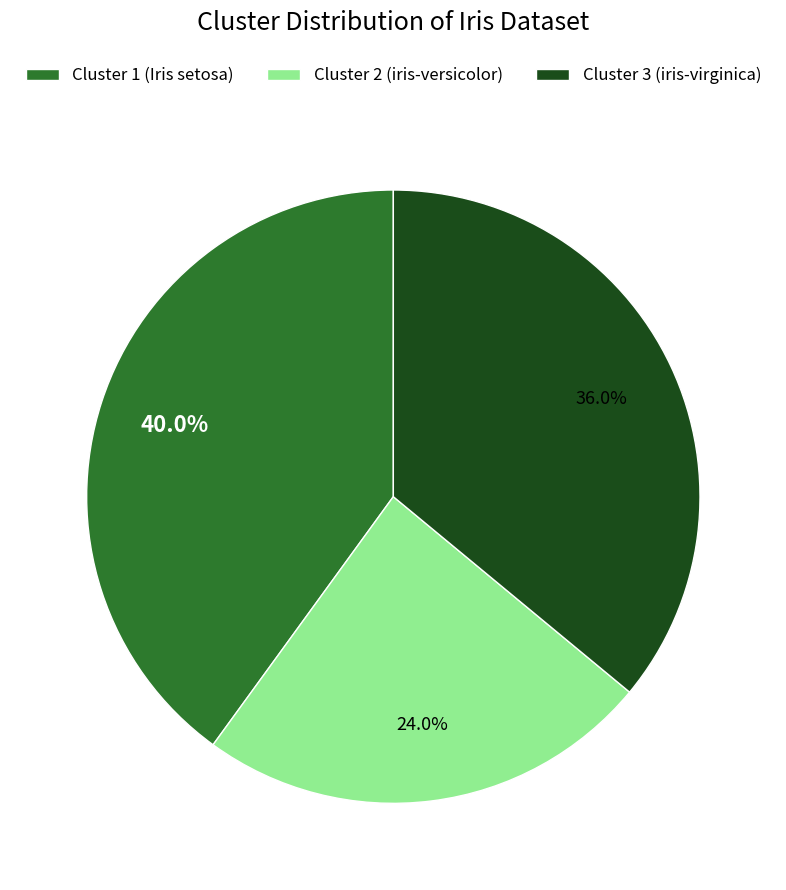

To the nearest percent, what is the difference between the Cluster 1 (Iris setosa) and Cluster 2 (iris-versicolor) slice percentages?

16%